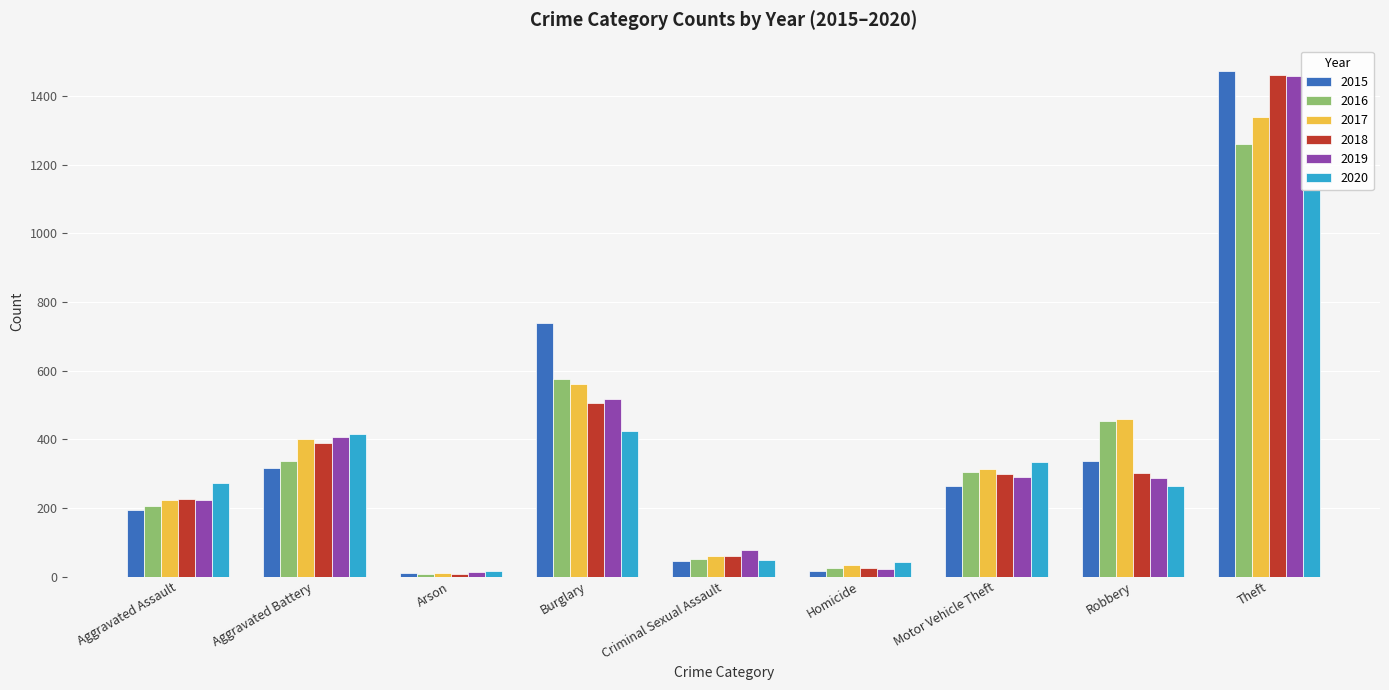

Which series has the largest range (max minus min)?

2015